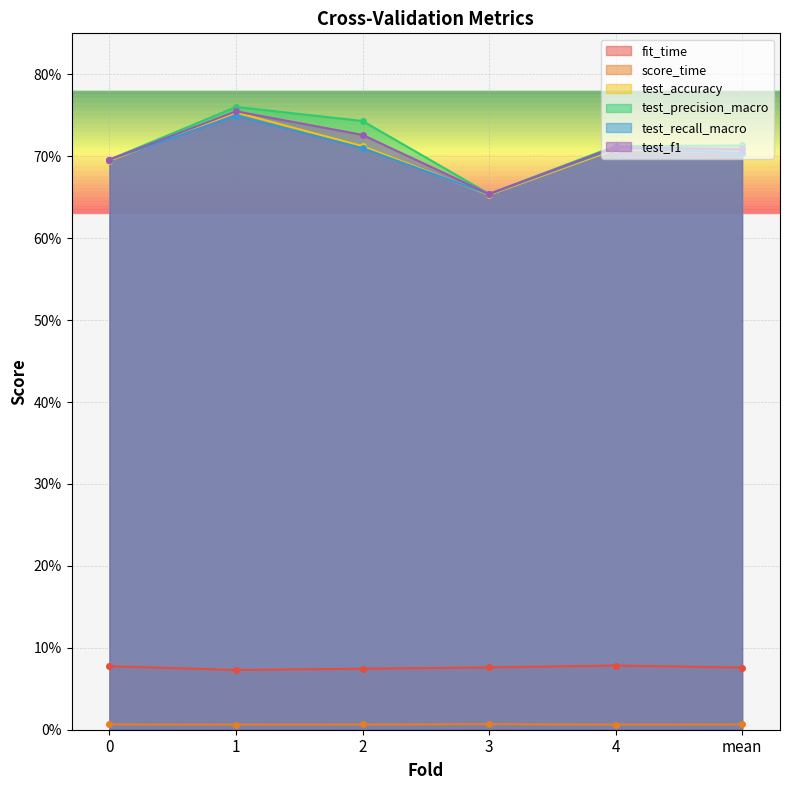

True or false: fit_time and score_time intersect in this chart.

False